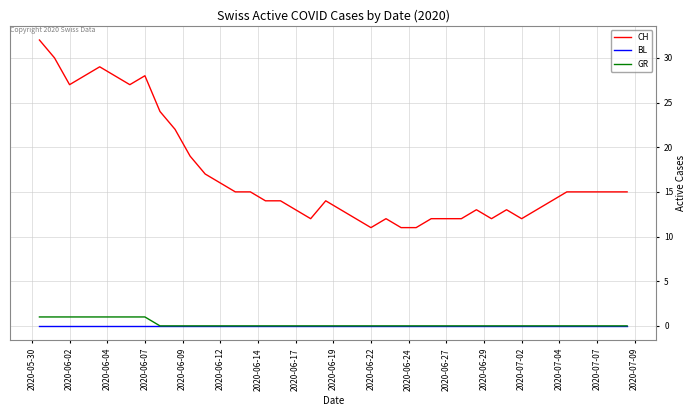

At how many categories does at least one series exceed 8?

40